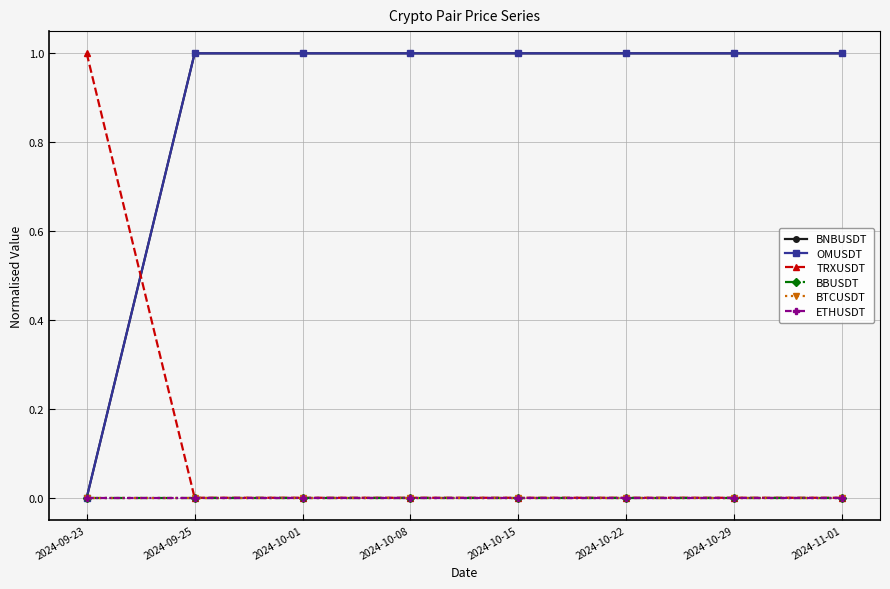

Where is OMUSDT nearest to the value 0?

2024-09-23